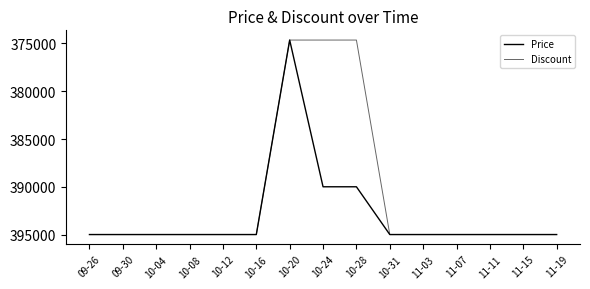

Is the value of Discount at 10-24 greater than the value of Price at 11-15?

No